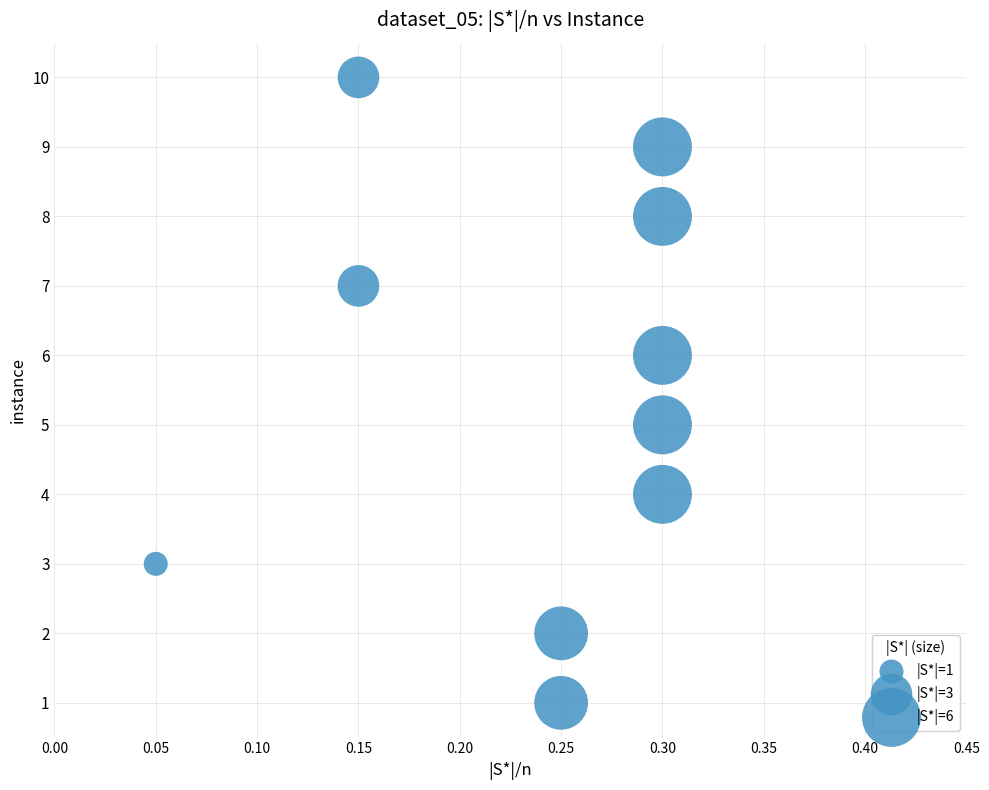

What is the range of Y values (max minus min)?

9